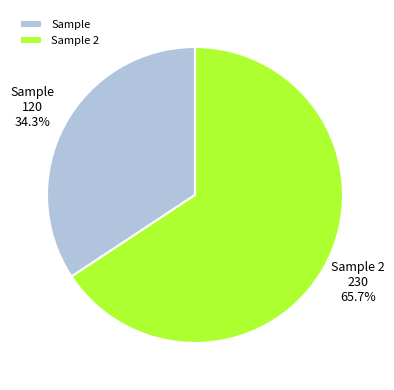

To the nearest percent, what is the difference between the largest and smallest slice percentages?

31%